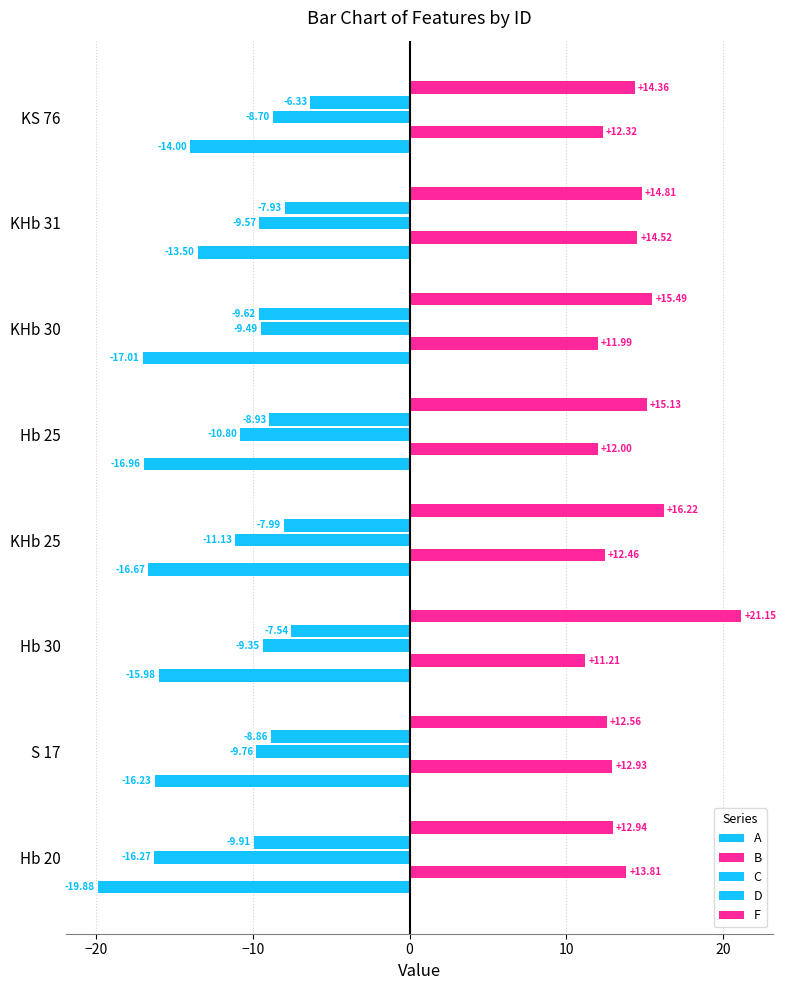

What is the average value of the D series?

-8.4